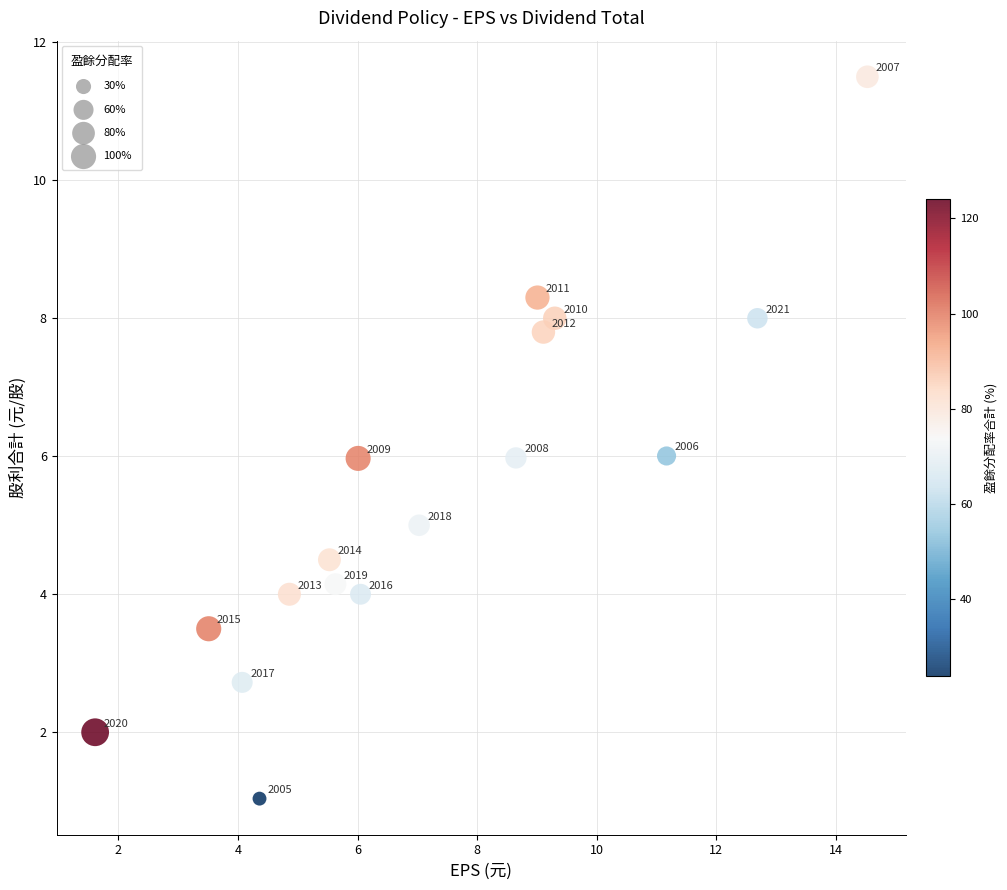

What is the range of Y values (max minus min)?

10.5